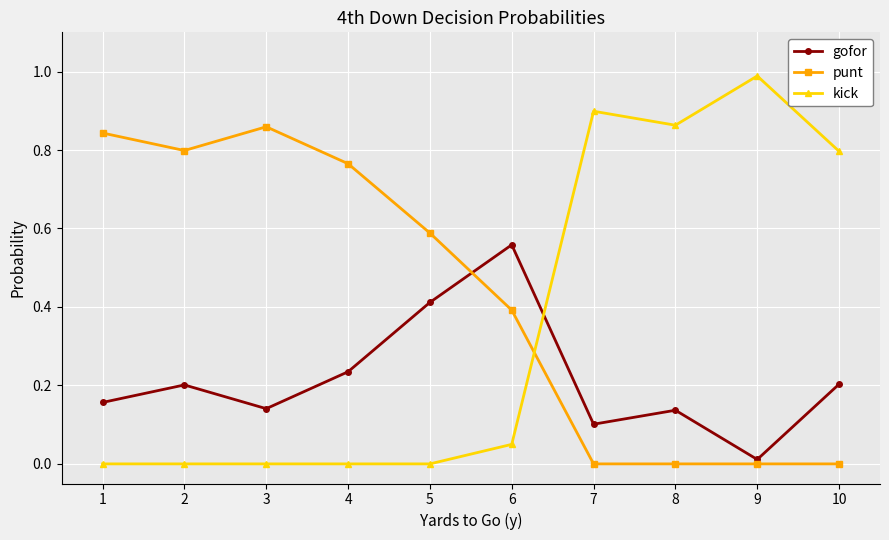

Which series changed the most between 1 and 7?

kick